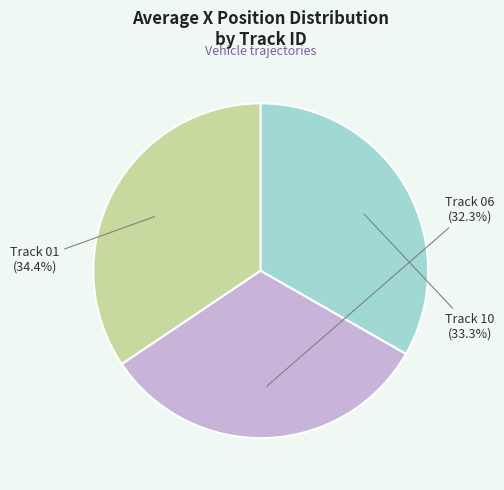

Does any single category account for the majority?

No